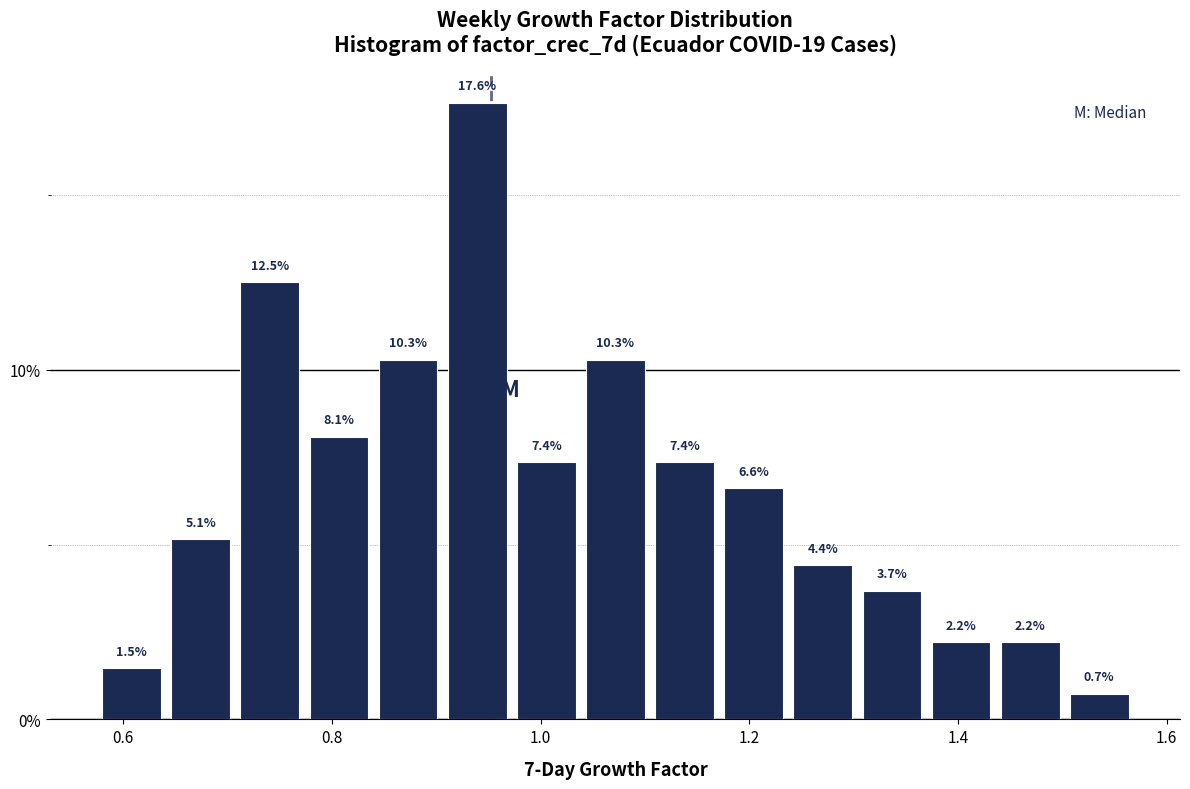

Around what value on the x-axis is the tallest bar? Give the approximate position of its centre, as read against the axis.

0.94